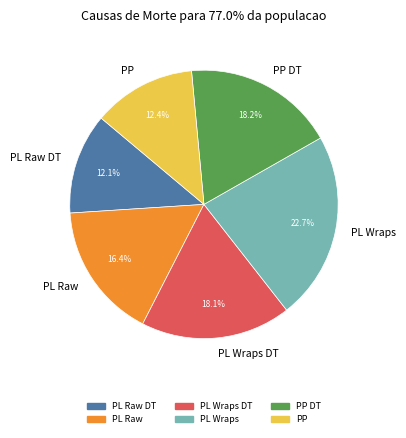

Which has a higher value, PL Raw DT or PL Wraps?

PL Wraps